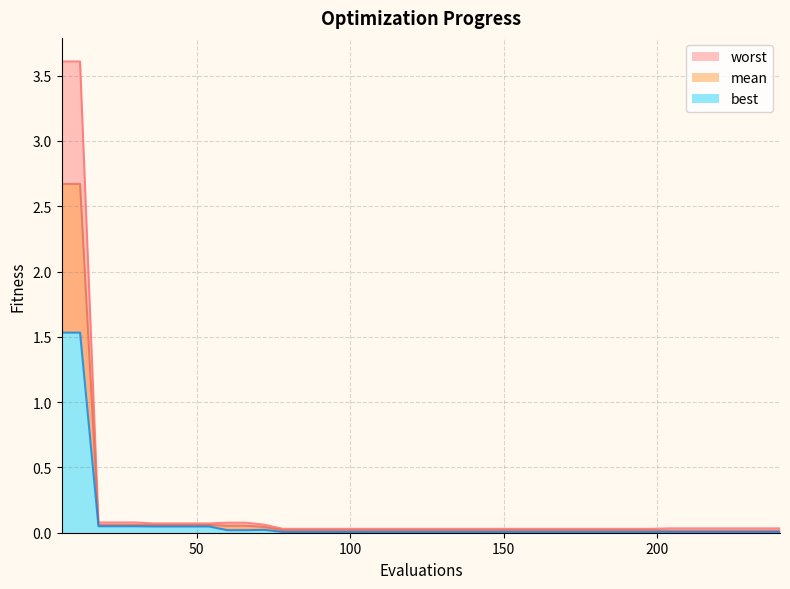

Which series has the largest total across all categories?

worst